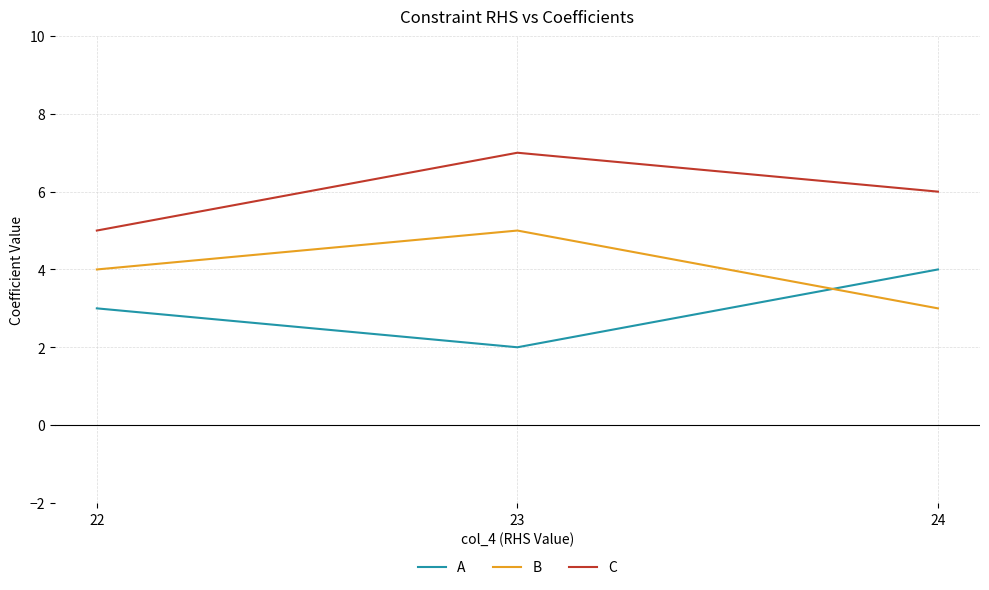

Rank the series by their average value, from lowest to highest.

A, B, C